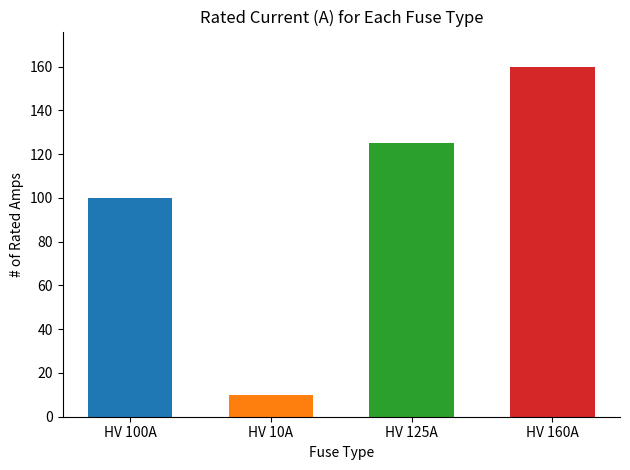

Reading right to left, what are all the values shown in this chart?

HV 160A=160	HV 125A=125	HV 10A=10	HV 100A=100